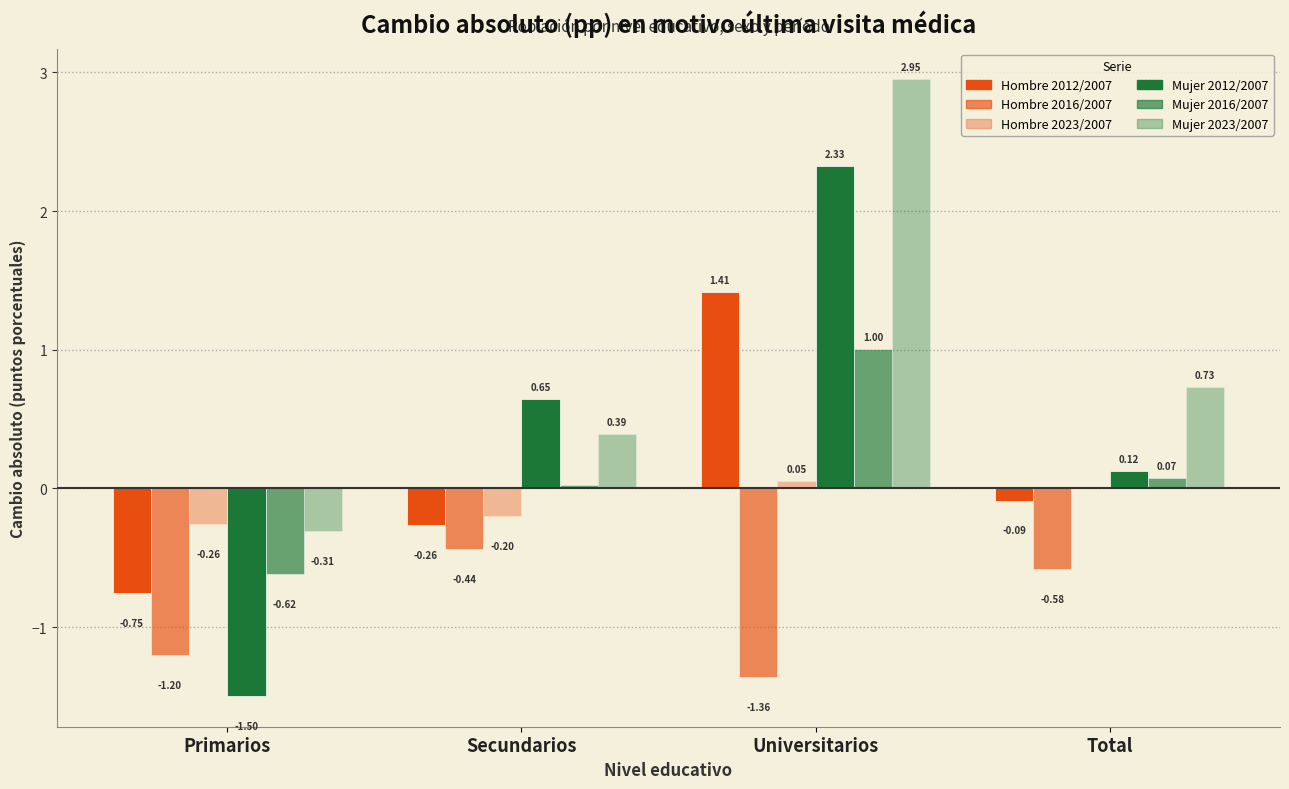

Is it true that Hombre 2016/2007 equals -1.2 at Primarios?

True